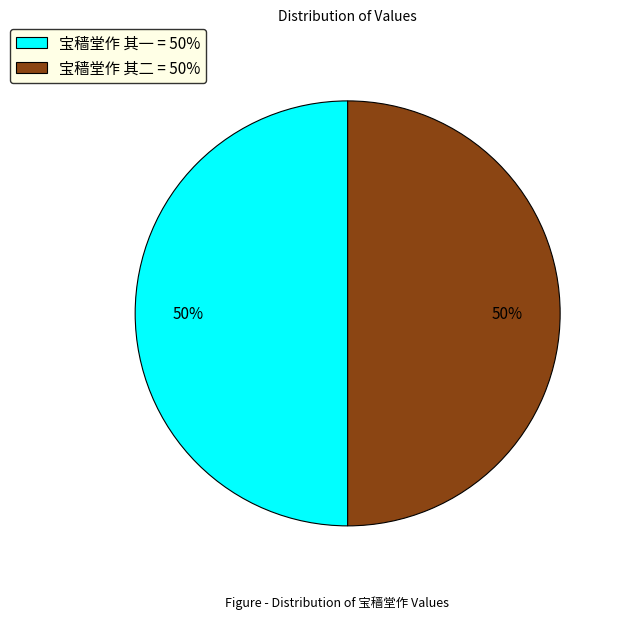

Is it true that 宝穑堂作 其二 is 39% of the pie?

False